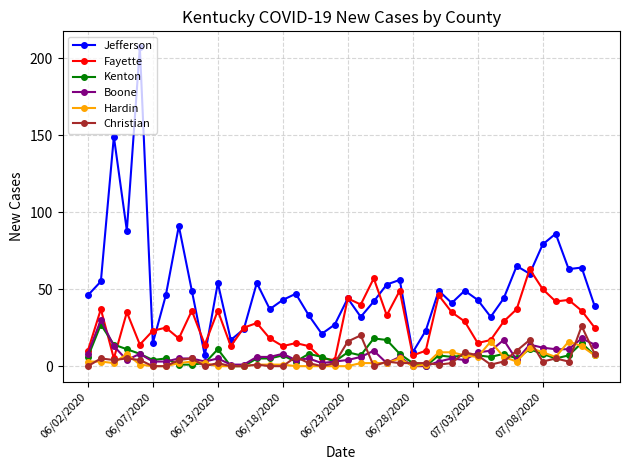

Count the number of data series in this chart.

6